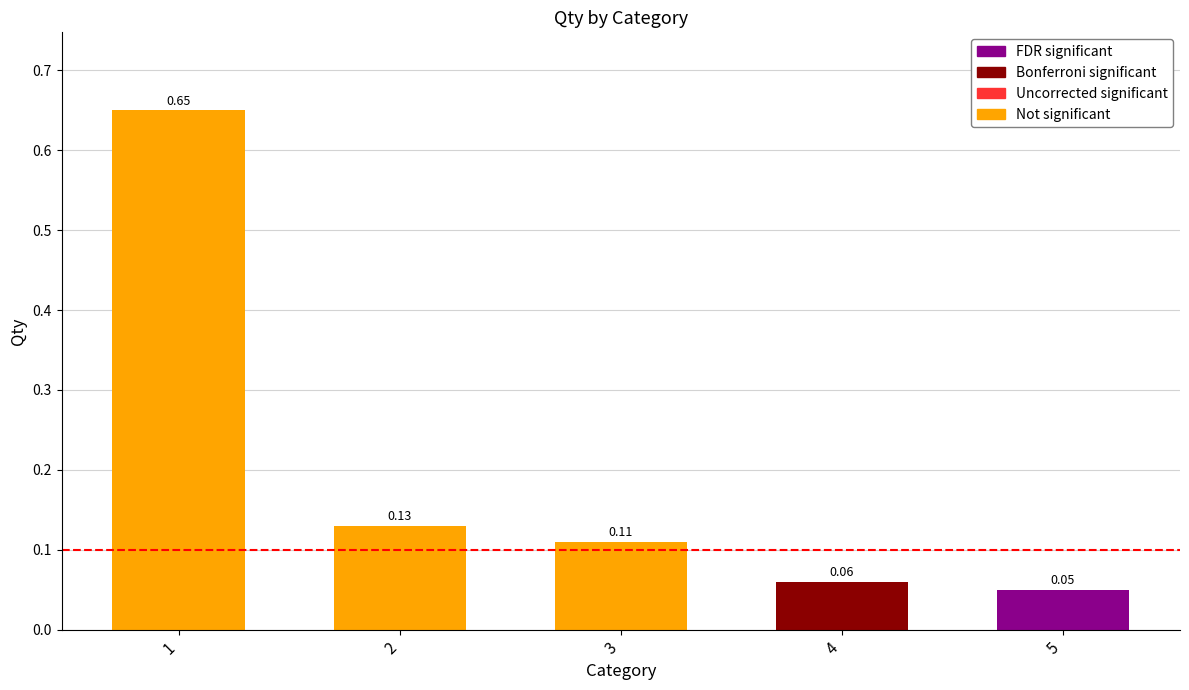

Between 4 and 5, which is larger?

4